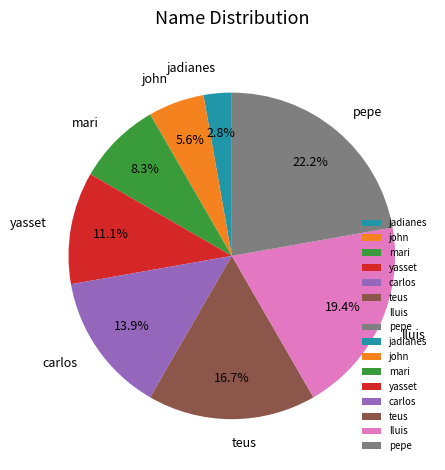

To the nearest percent, what is the difference between the mari and jadianes slice percentages?

6%